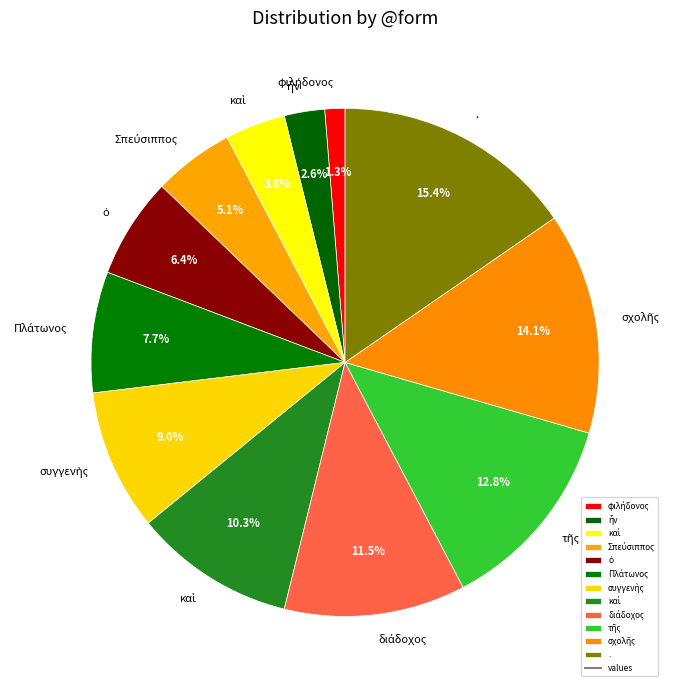

How many slices are in this pie chart?

12